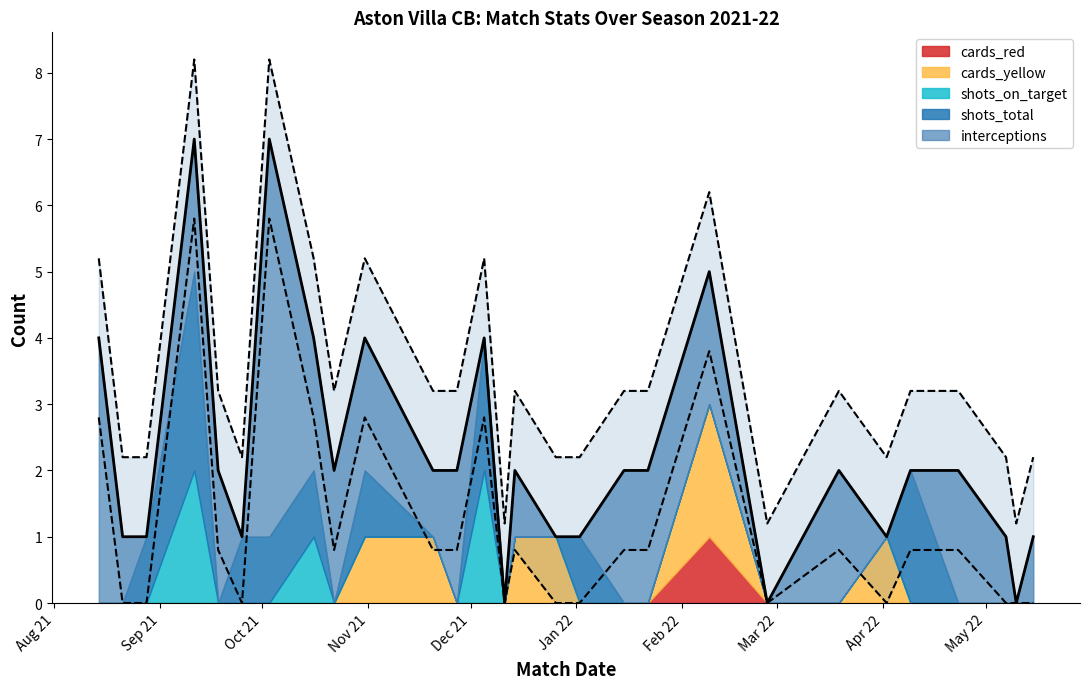

What are all the series names shown in the legend?

interceptions, shots_total, shots_on_target, cards_yellow, cards_red